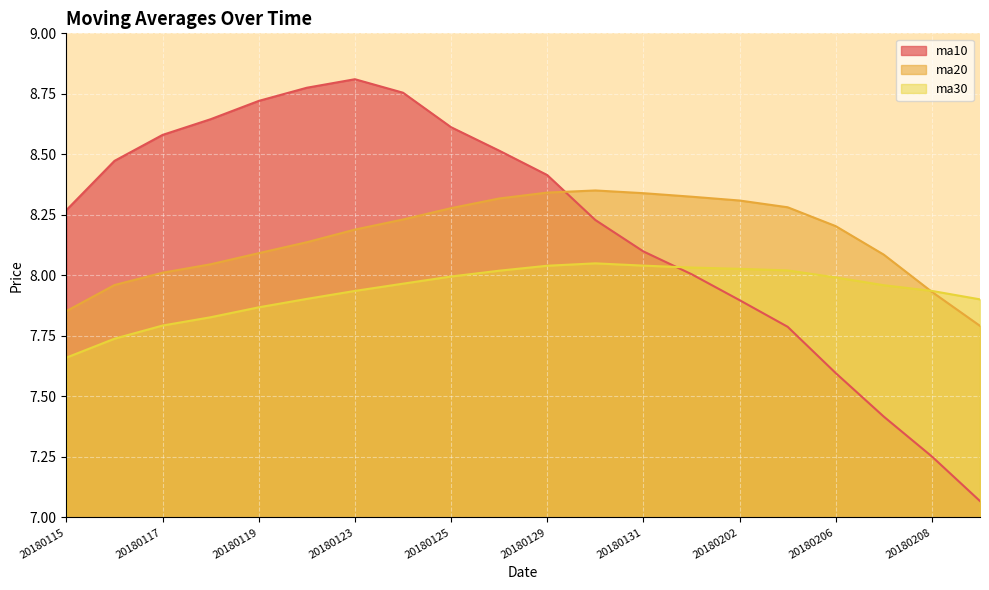

List the series in order of their overall mean, highest first.

ma10, ma20, ma30